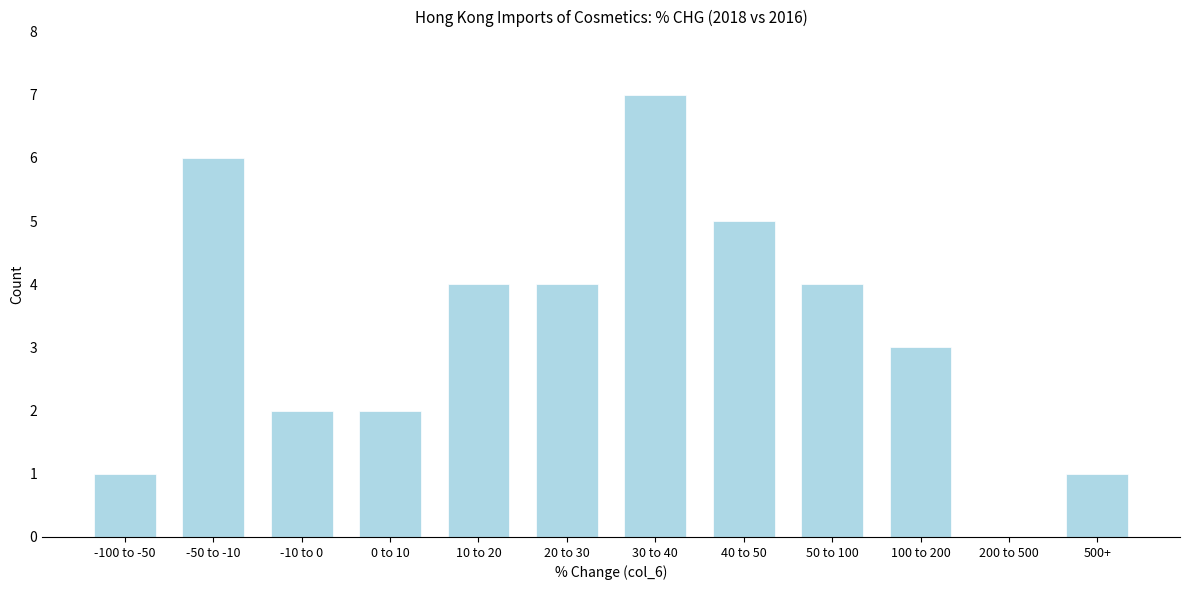

Reading left to right, what are all the values shown in this chart?

-100 to -50=1	-50 to -10=6	-10 to 0=2	0 to 10=2	10 to 20=4	20 to 30=4	30 to 40=7	40 to 50=5	50 to 100=4	100 to 200=3	200 to 500=0	500+=1